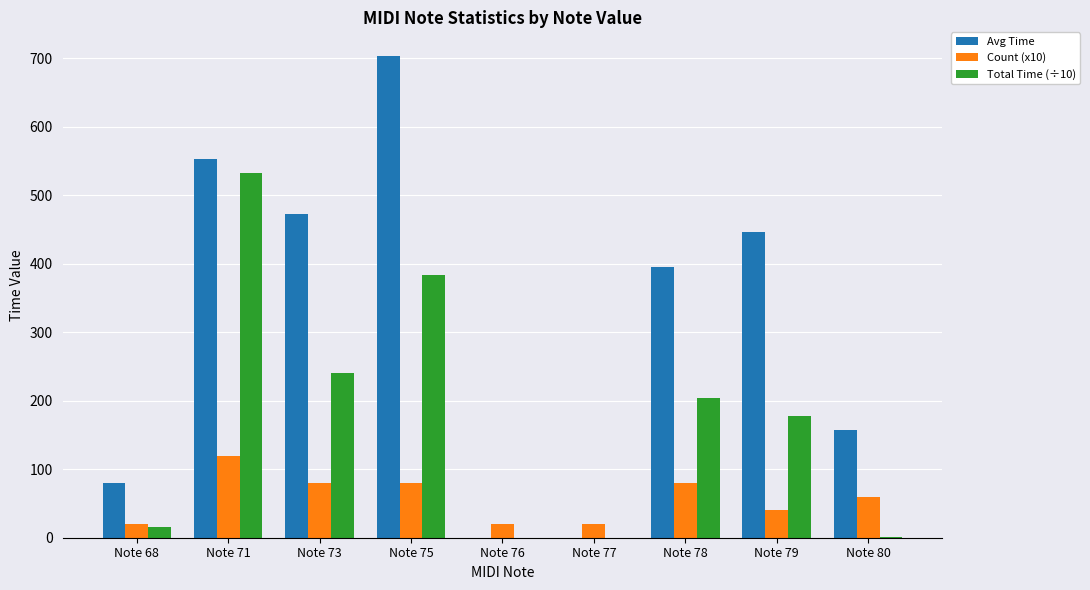

Which category has the highest value across all series?

Note 75